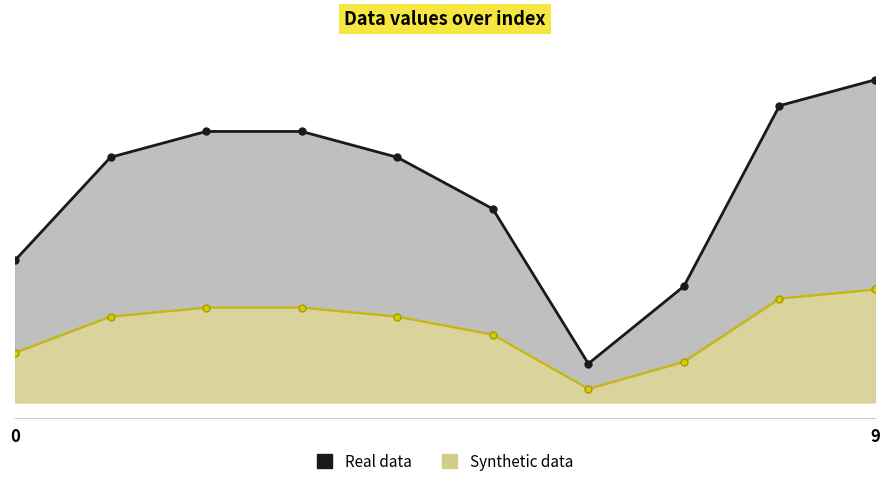

The value at 7 is 750.2. True or false?

False